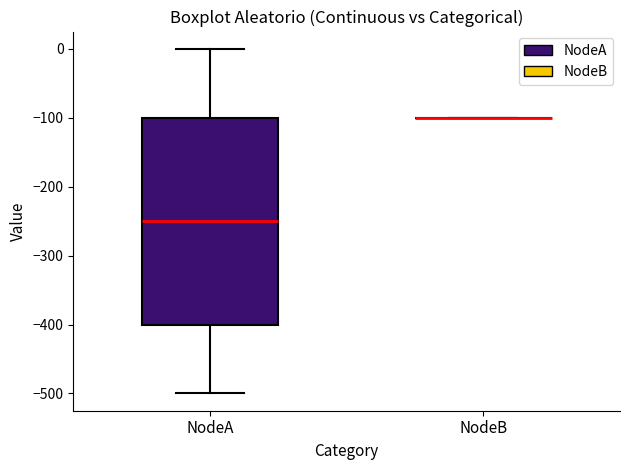

Reading left to right, read every box against the y-axis: the position of its median line, the range the box covers, and the ends of its whiskers. The values are not printed on the chart, so give them approximately, as read against the axis.

NodeA: median -250, box -400 to -100, whiskers -500 to 0
NodeB: box collapsed to a line at -100, whiskers -100 to -100